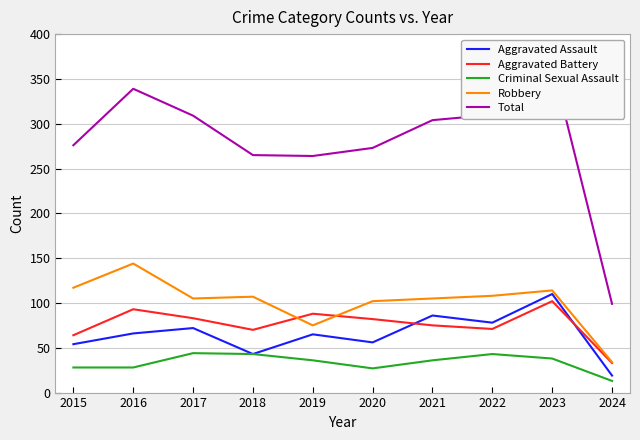

Between 2017 and 2022, which is larger?

2022